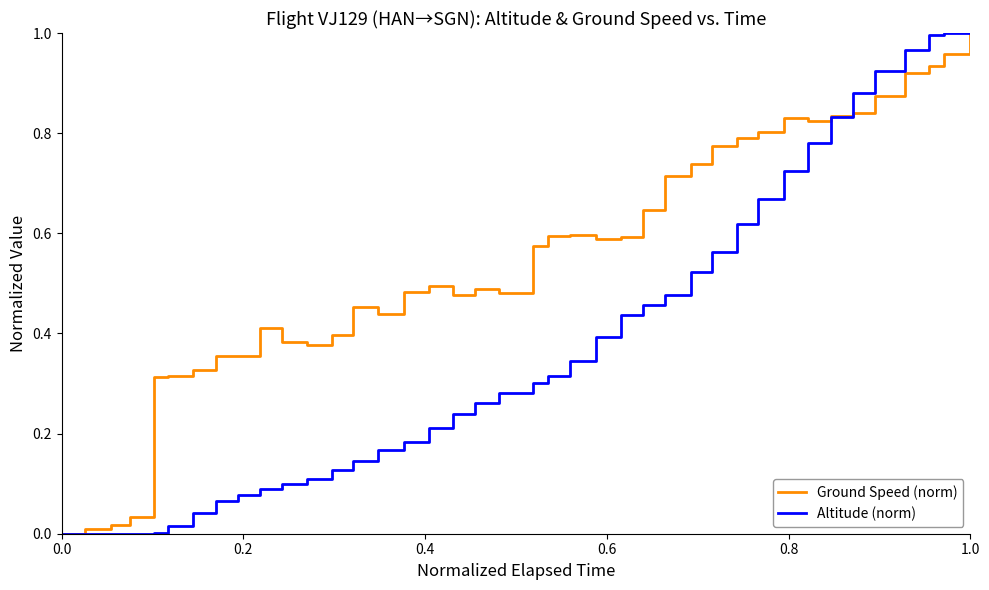

List the series in order of their overall mean, lowest first.

Altitude (norm), Ground Speed (norm)